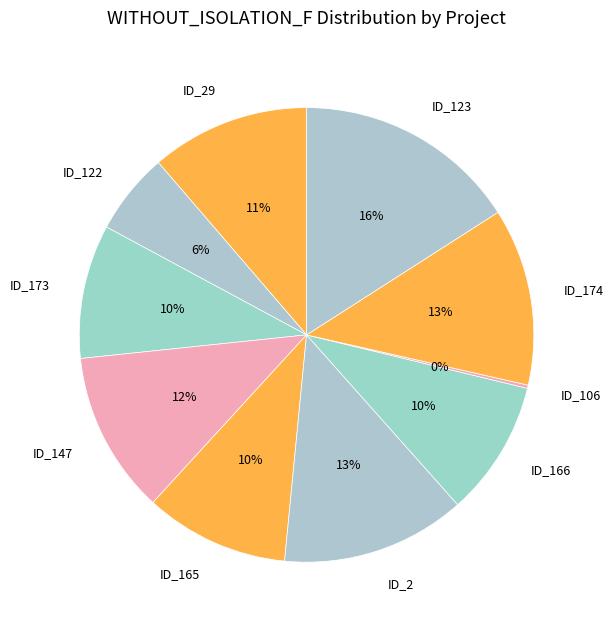

What is the largest slice in the pie chart?

ID_123